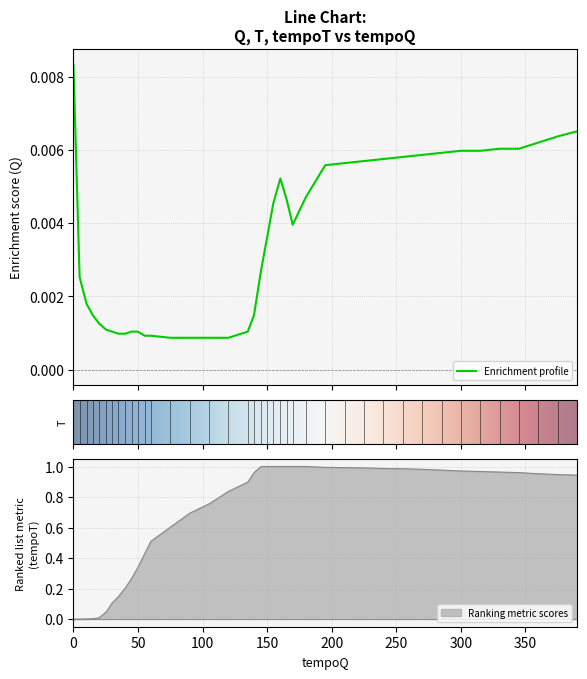

Rank the series by their maximum value, from highest to lowest.

tempoT, Q